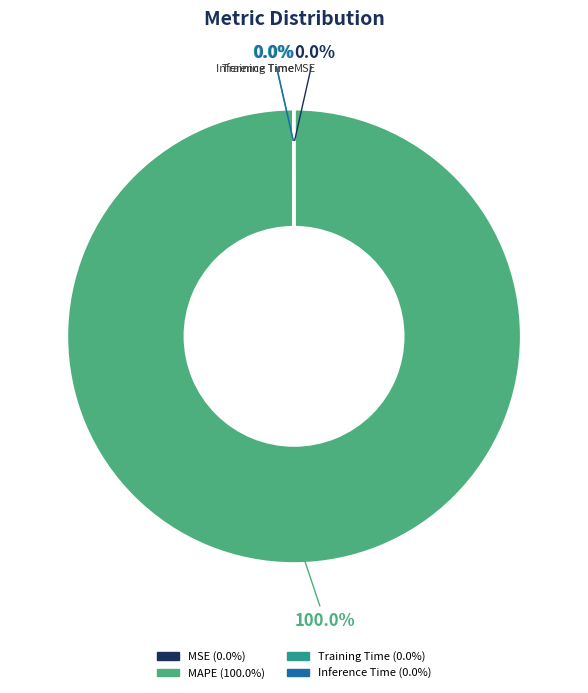

Is there a majority slice in this chart?

Yes